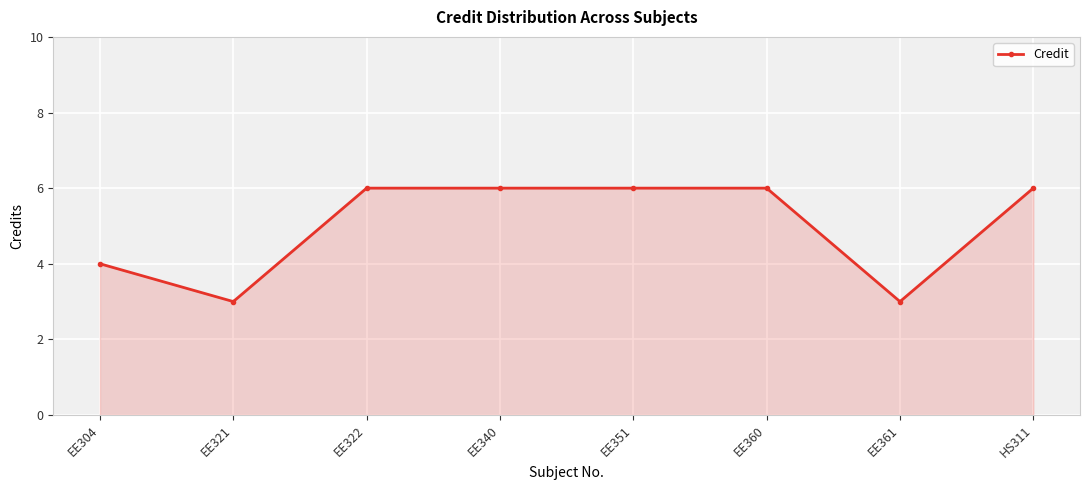

Between EE361 and EE340, which is larger?

EE340